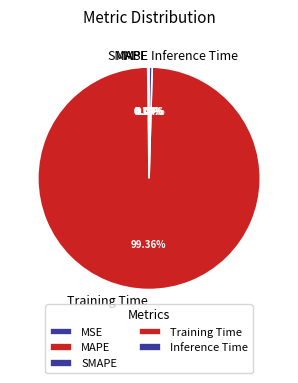

How many segments does this pie chart have?

5